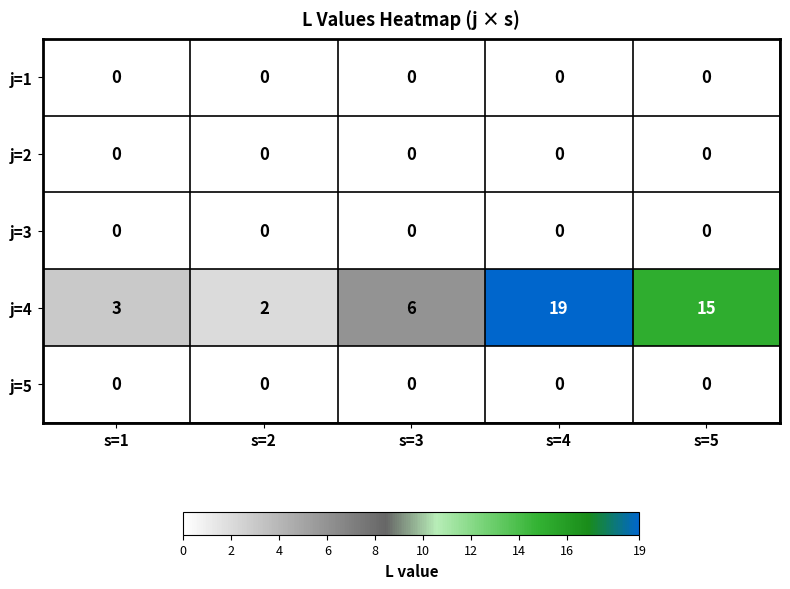

Which series has the widest spread of values?

j=4